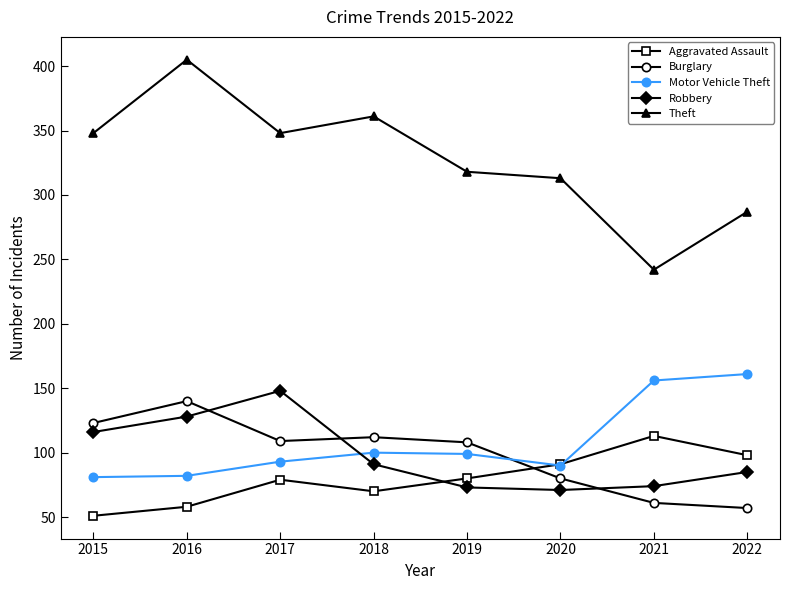

What is the difference between the maximum and minimum values in the Robbery series?

77